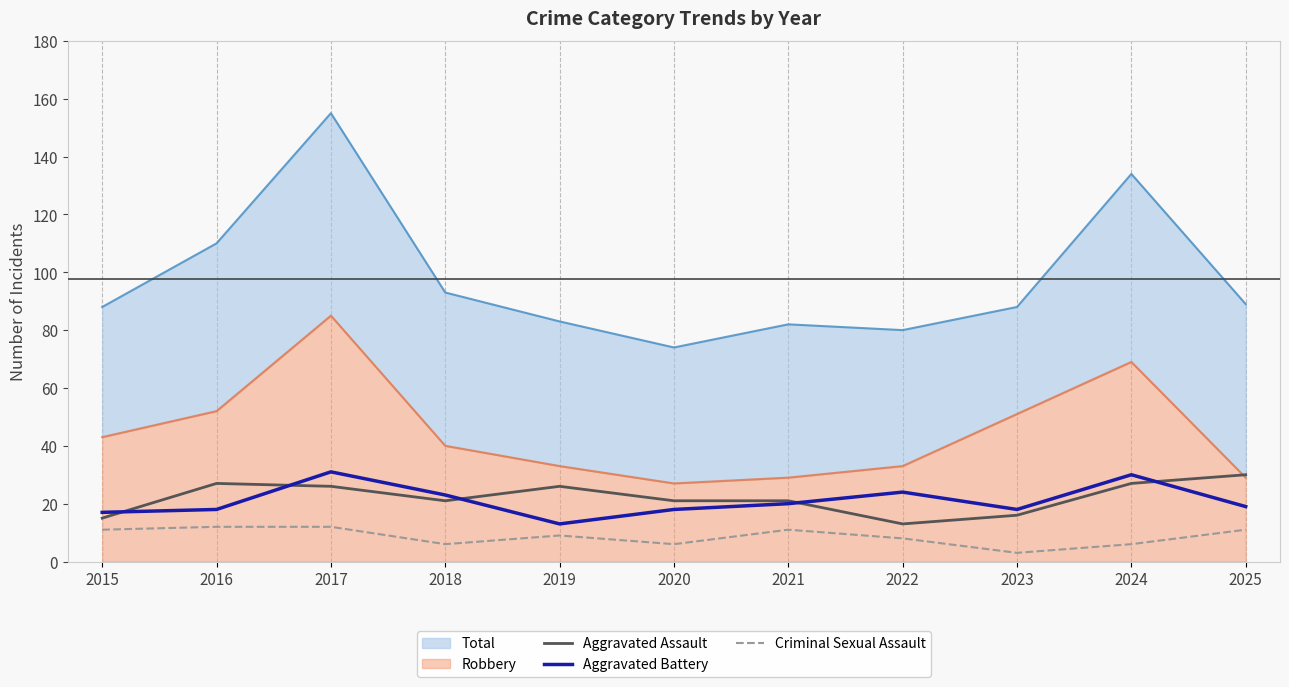

In Criminal Sexual Assault, how many points are lower than both neighbors (excluding endpoints)?

3